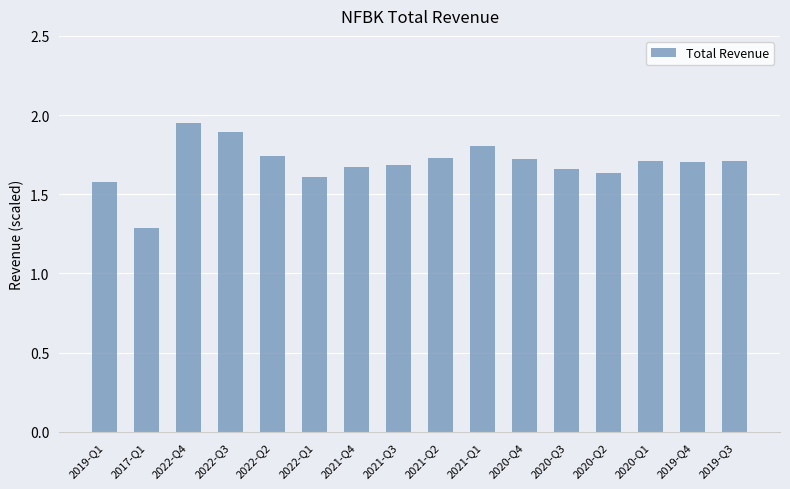

True or false: the data shows 1.7 at 2021-Q4.

True